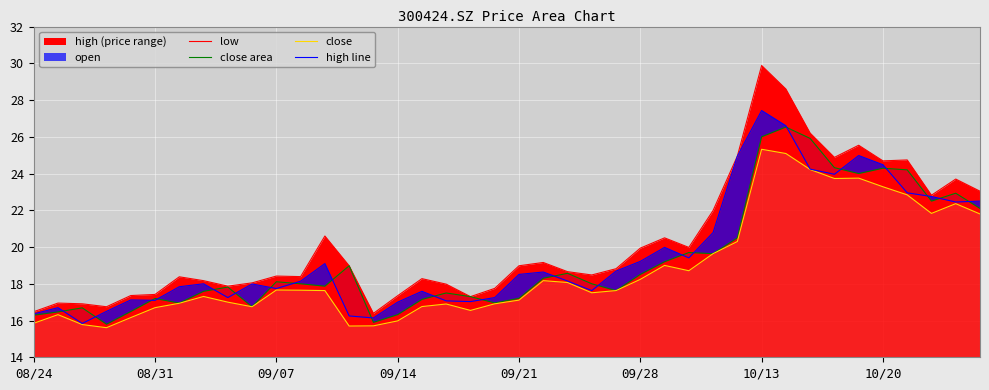

Is the value of high_line at 13 greater than the value of low at 27?

Yes